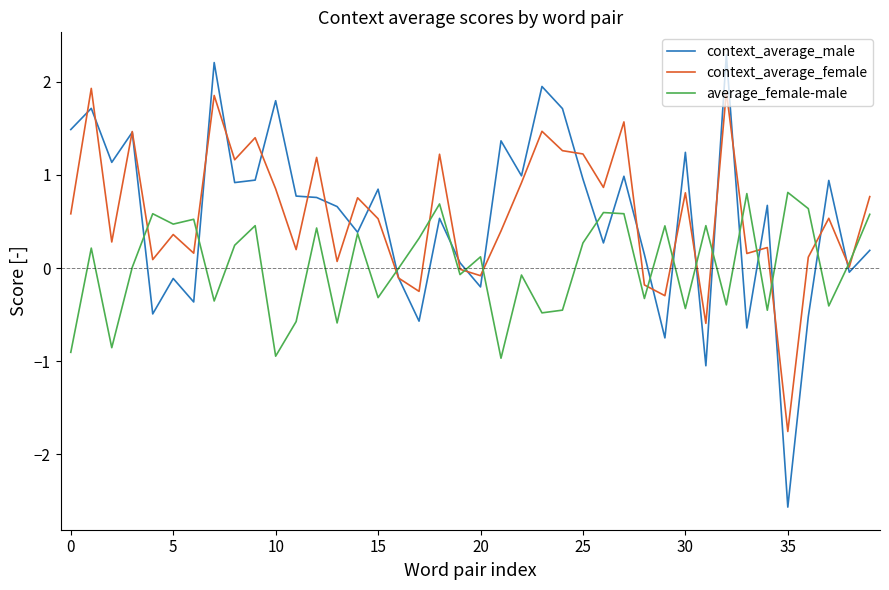

List the series in order of their peak value, lowest first.

average_female-male, context_average_female, context_average_male